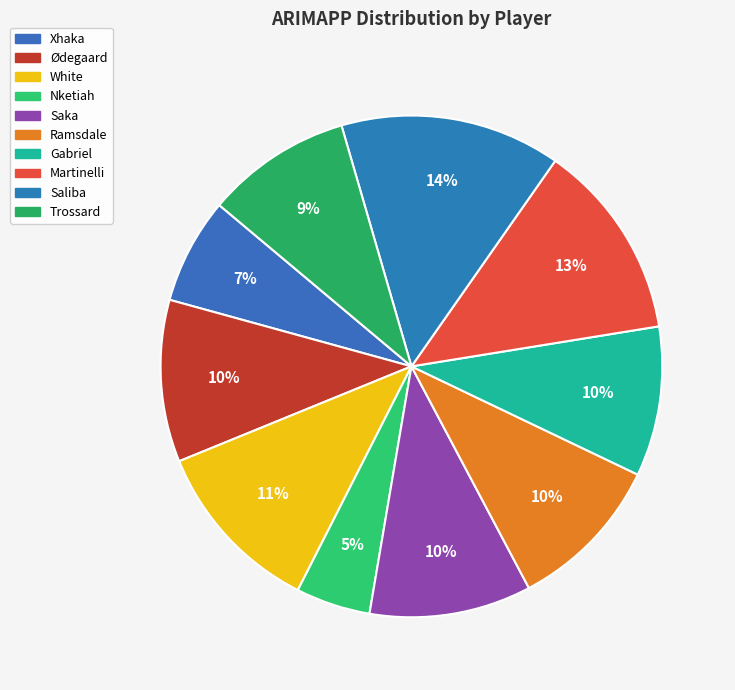

How much of the chart is everything except Martinelli?

87.3%